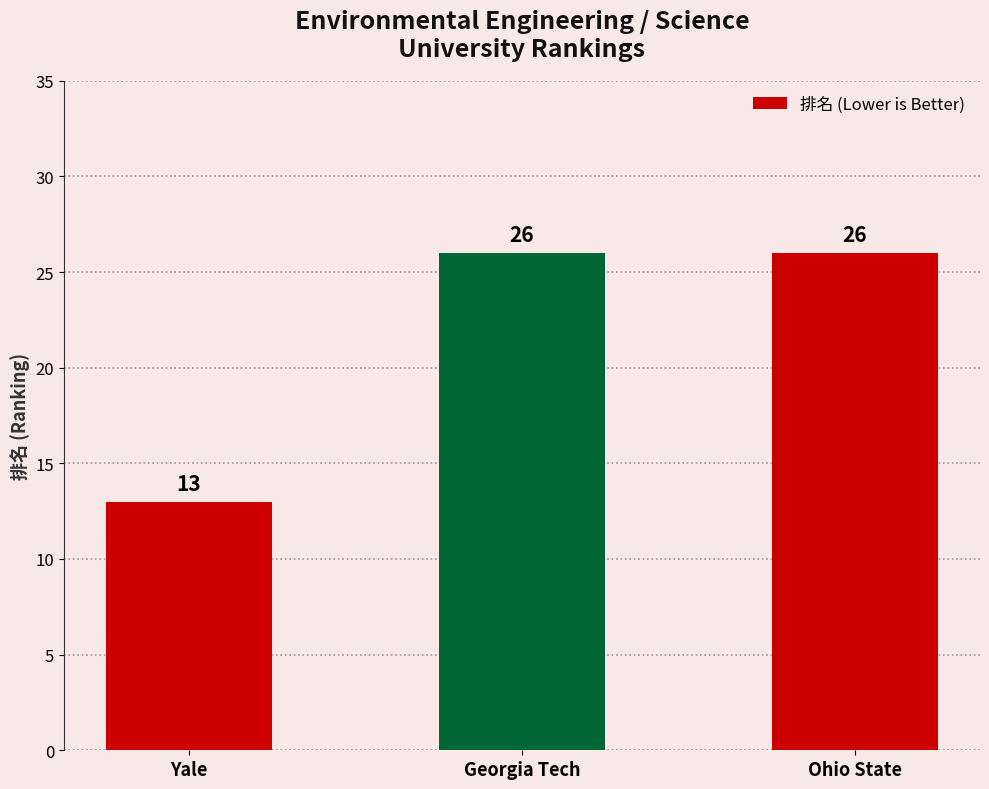

What is the average value?

22